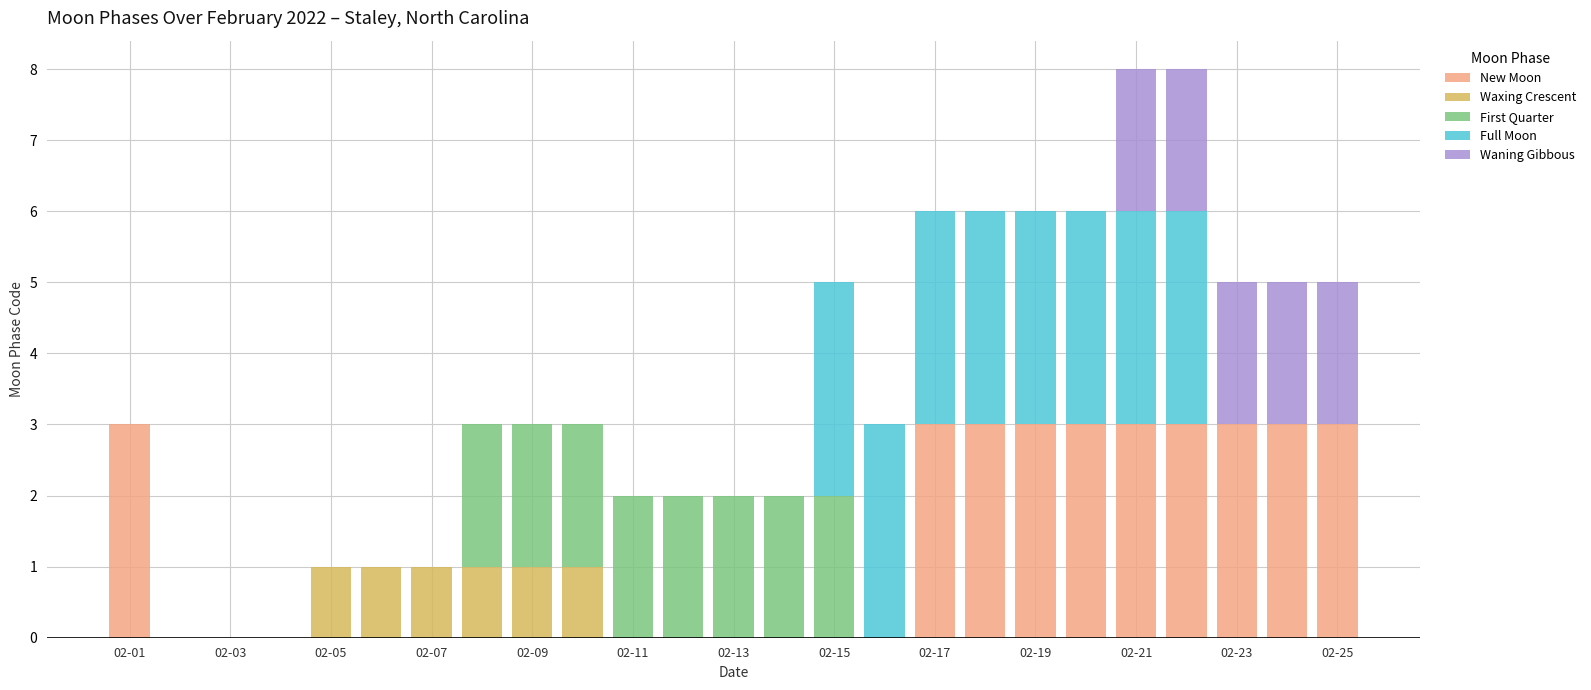

What is the maximum value for New Moon?

3